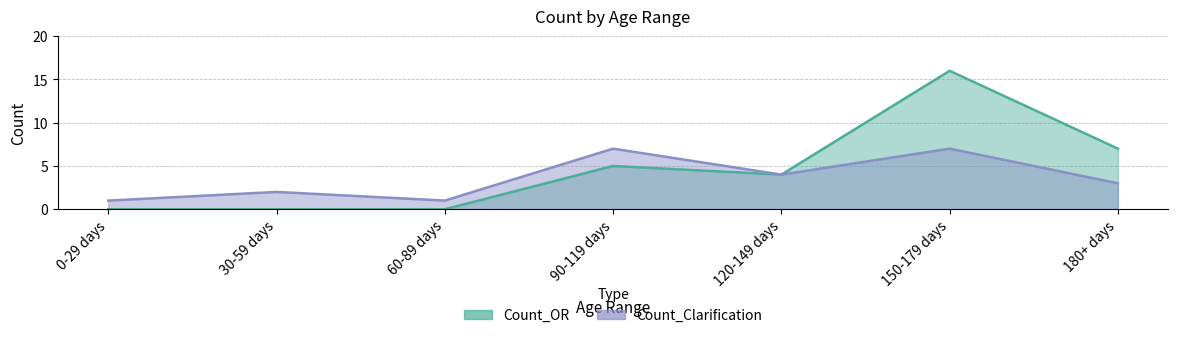

Reading left to right, what are all the values shown in this chart?

Count_OR: 0	0	0	5	4	16	7
Count_Clarification: 1	2	1	7	4	7	3